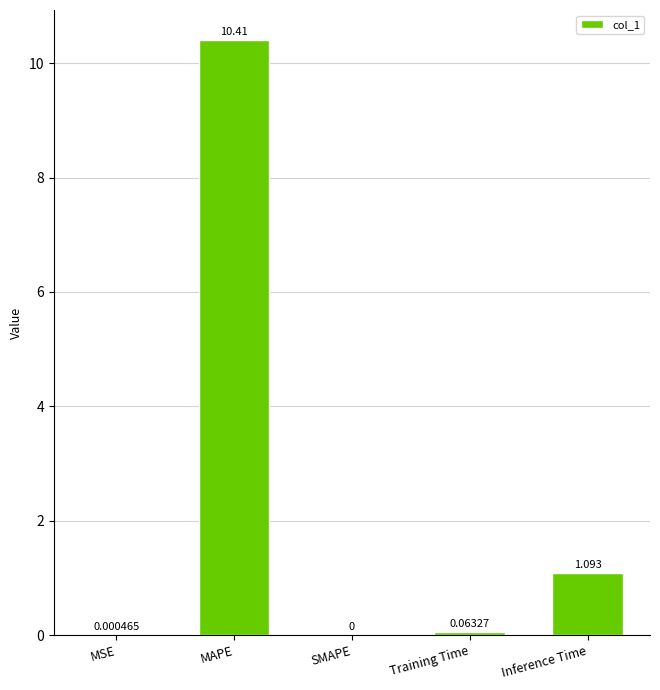

What is the maximum value shown in the chart?

10.4